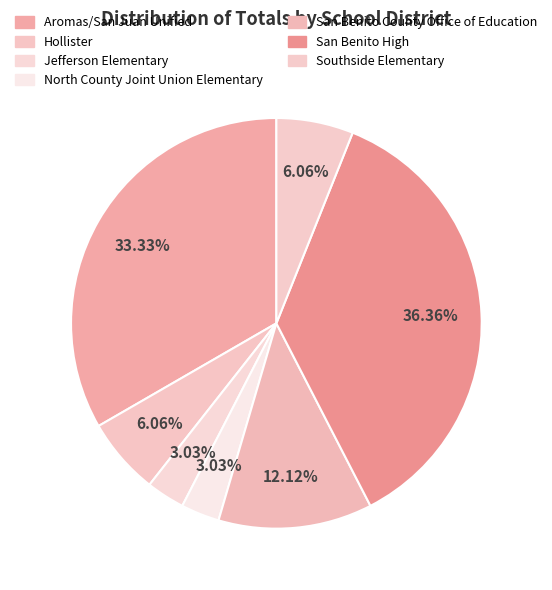

Does Hollister represent more than half of the total?

No